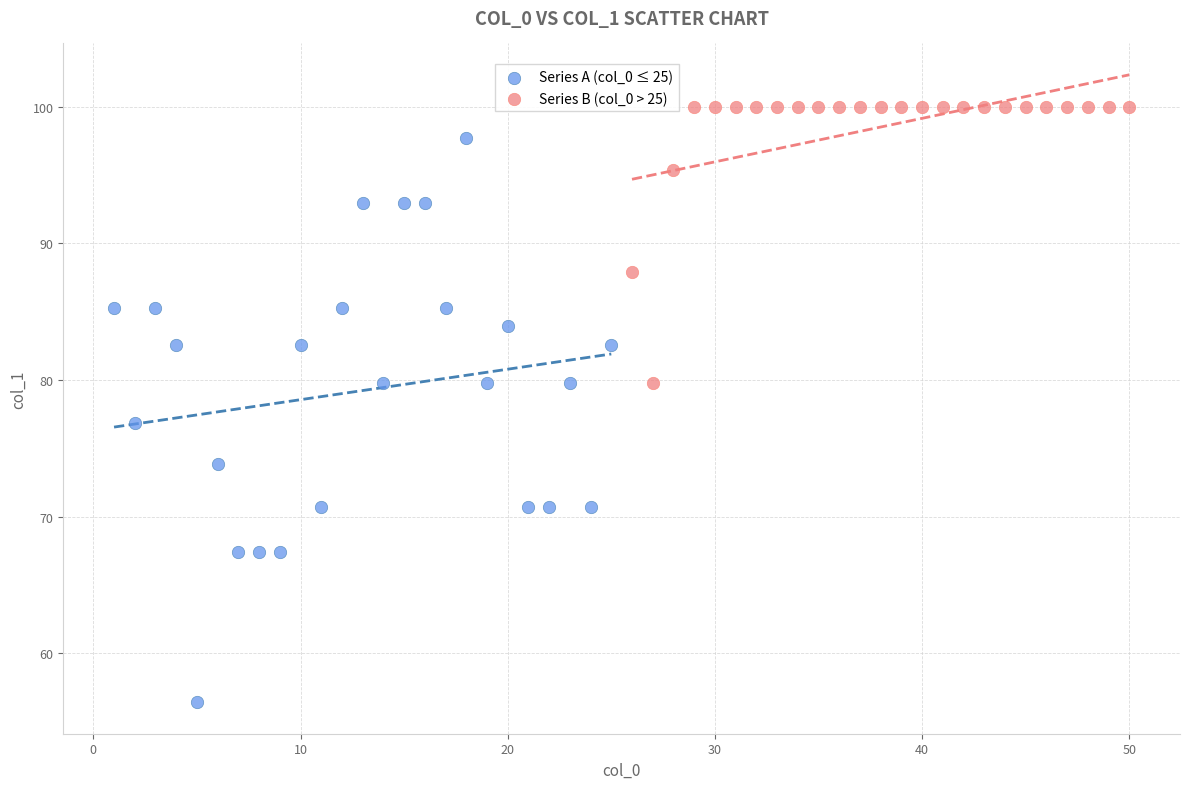

Which series contains the highest Y value?

Series B (col_0 > 25)